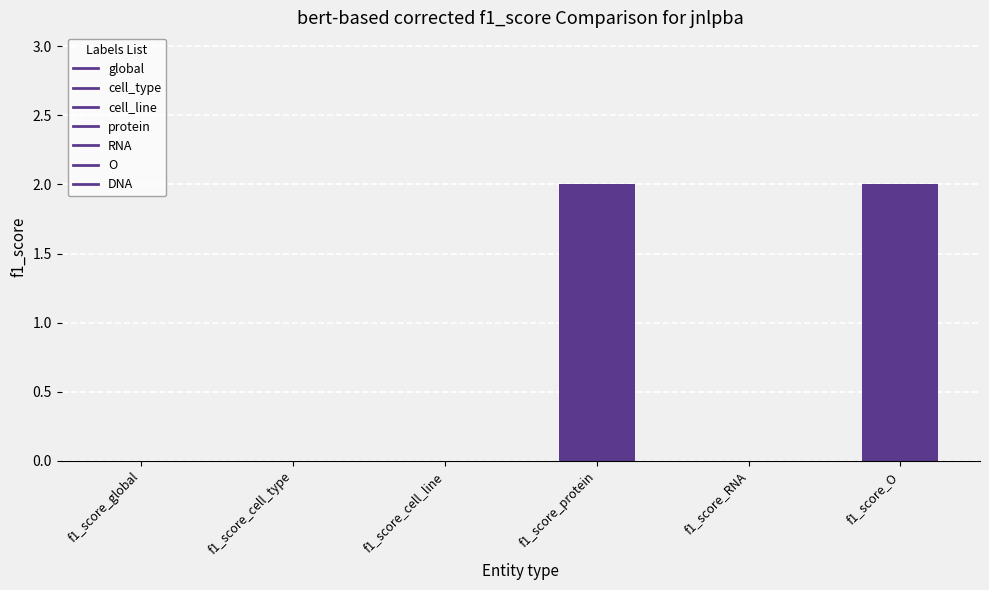

Does the chart contain stacked bars?

No